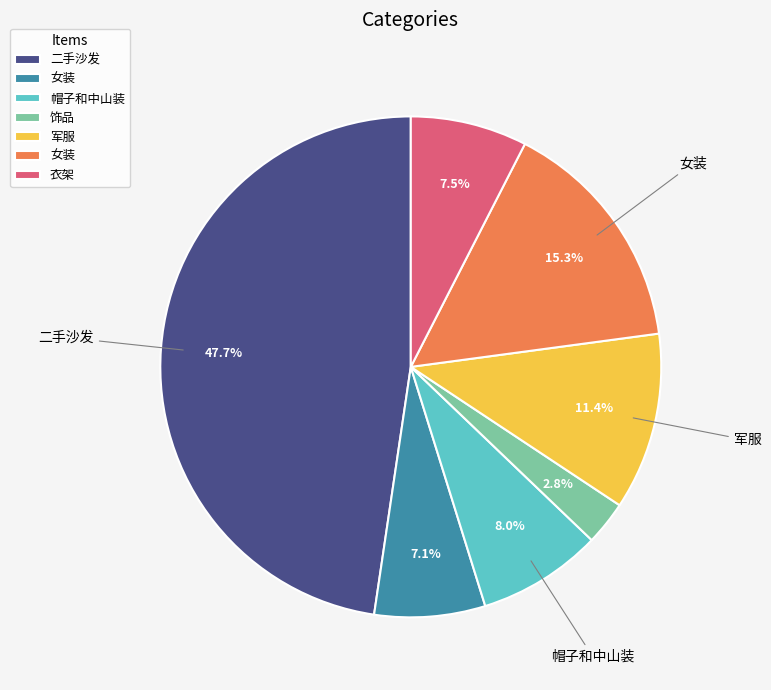

Is there any slice that represents more than half of the pie?

No